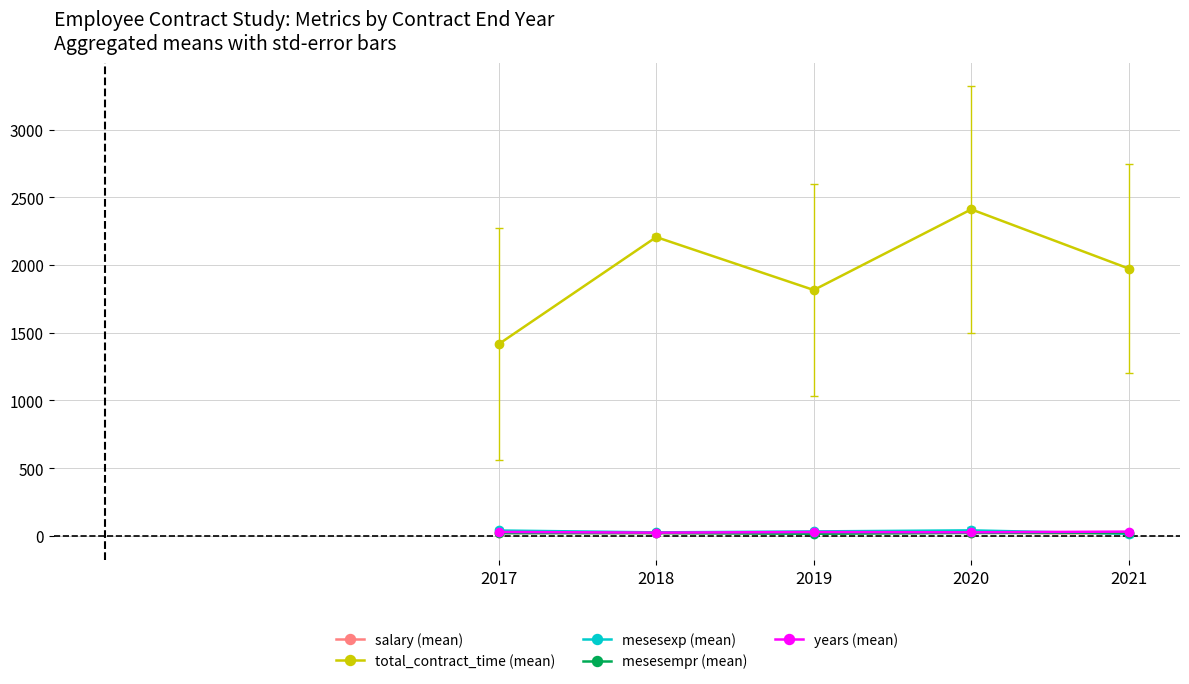

Is this an area chart (filled region under the line)?

No